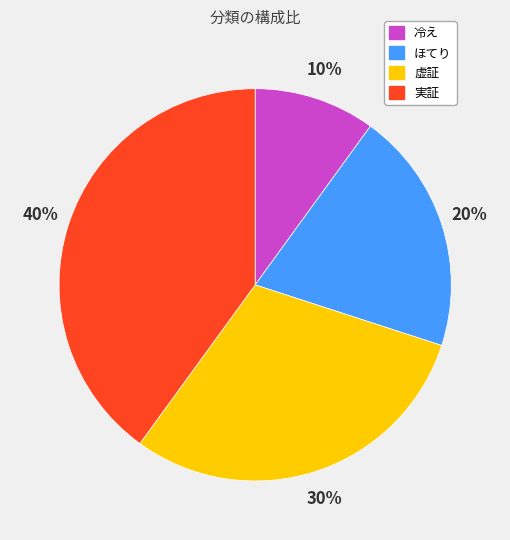

How many slices are in this pie chart?

4